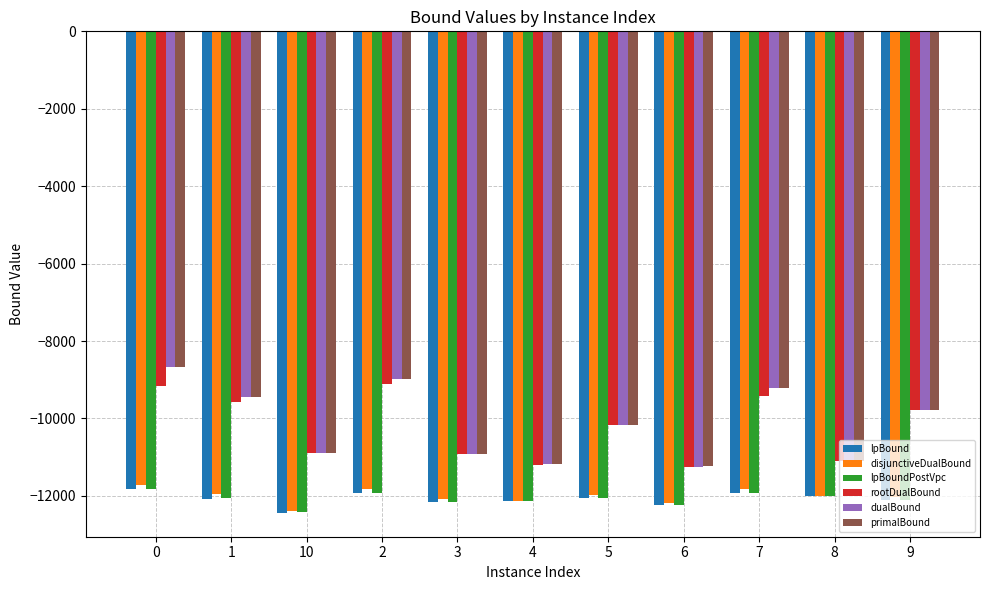

Does the chart contain any negative values?

Yes